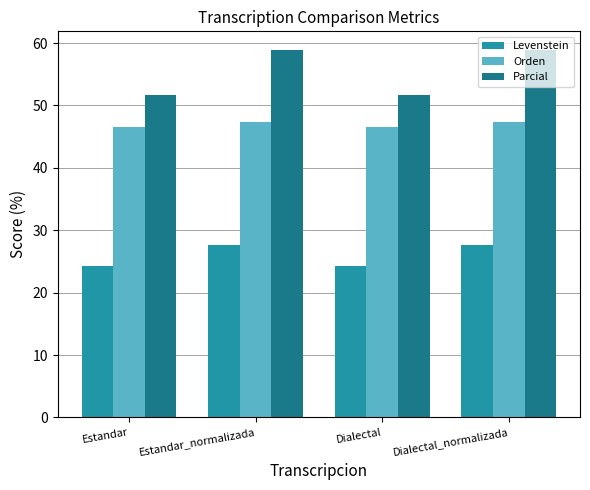

What is the difference between the maximum and second lowest values in the Levenstein series?

3.4